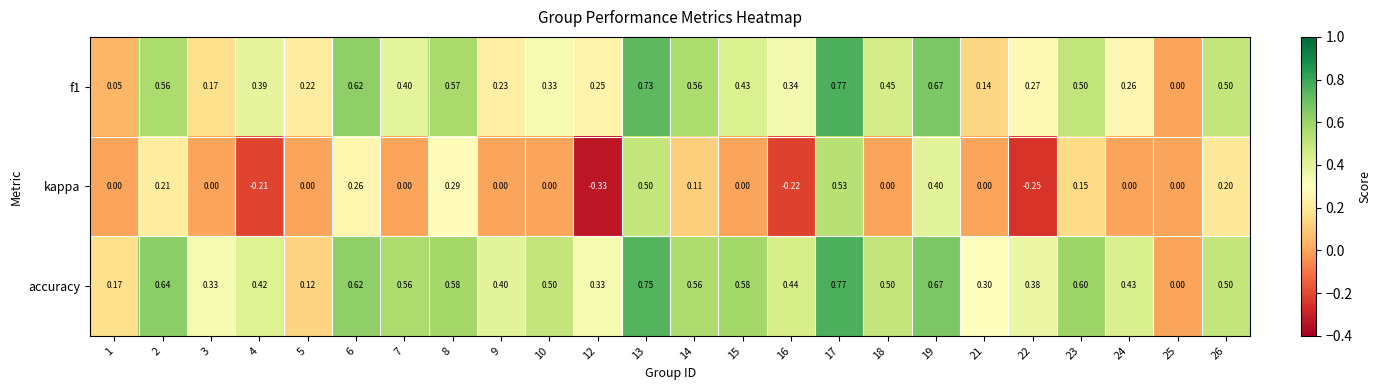

Which series has the widest spread of values?

kappa